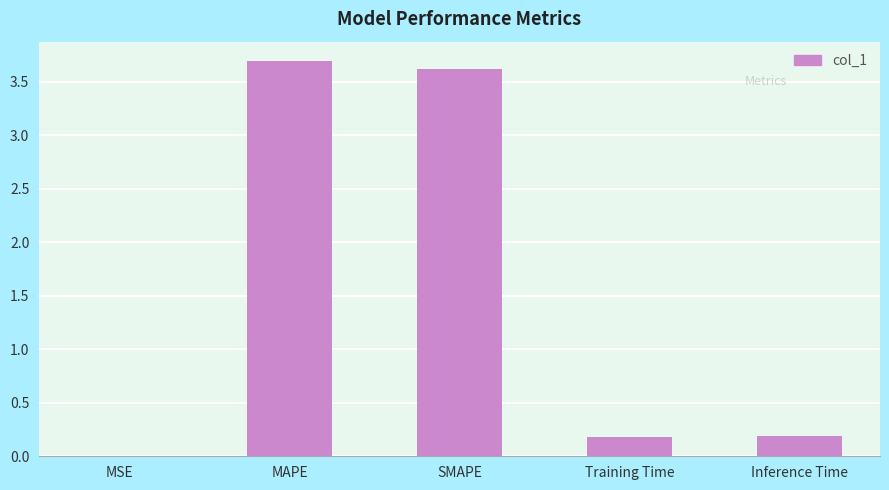

What is the greatest value displayed?

3.7